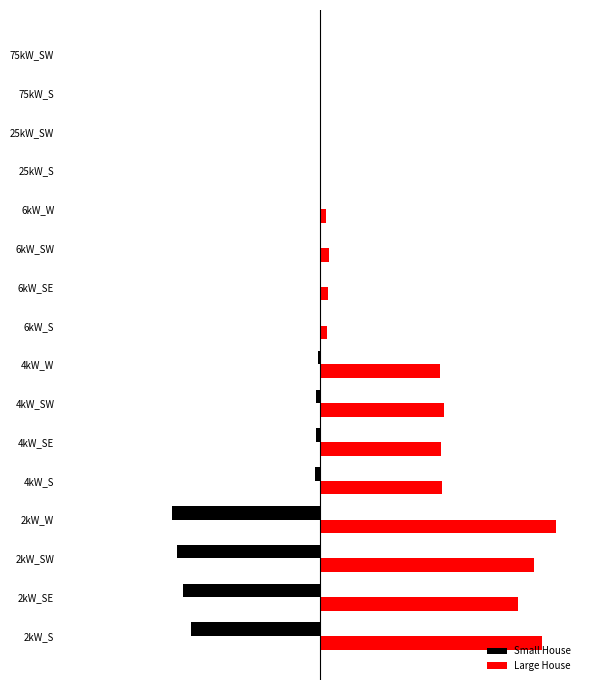

At how many categories does at least one series exceed 784?

4